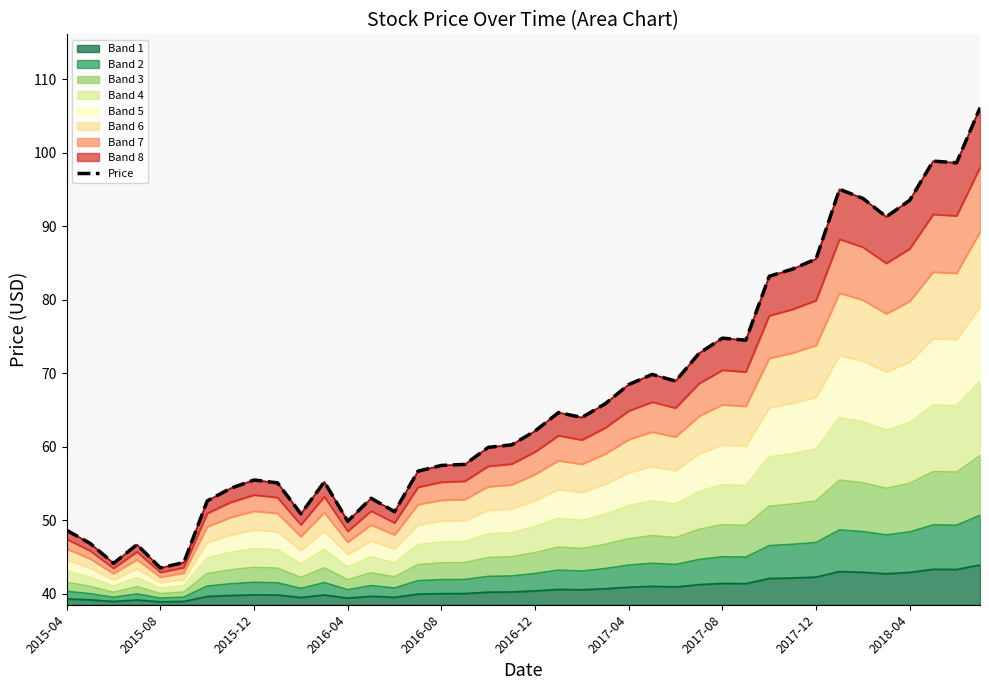

True or false: the data shows 12.1 at 18.

False